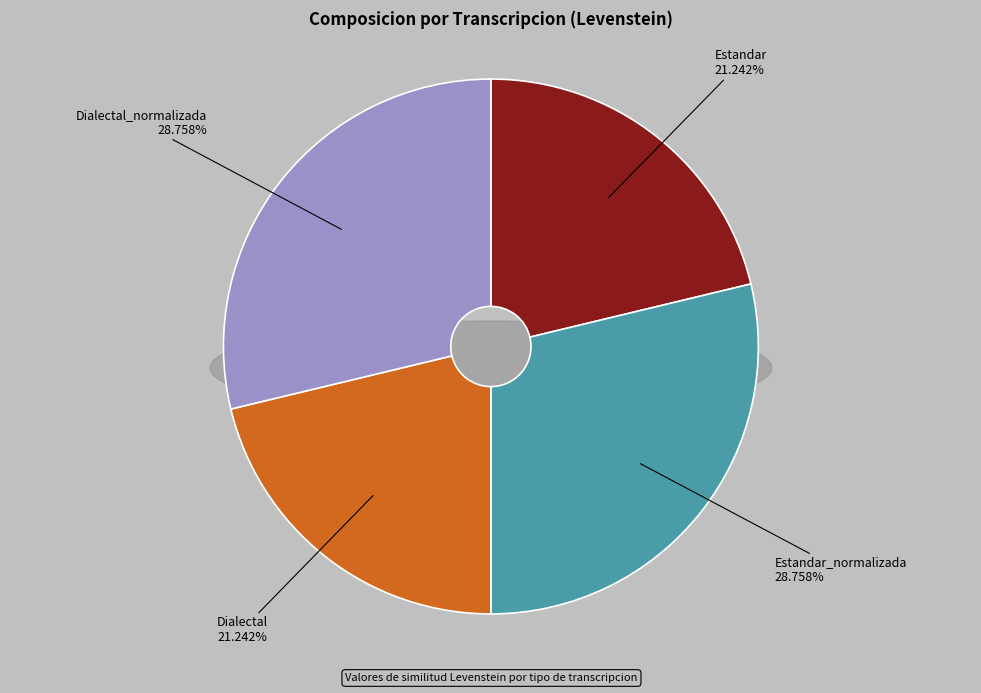

What is the largest slice in the pie chart?

Estandar_normalizada